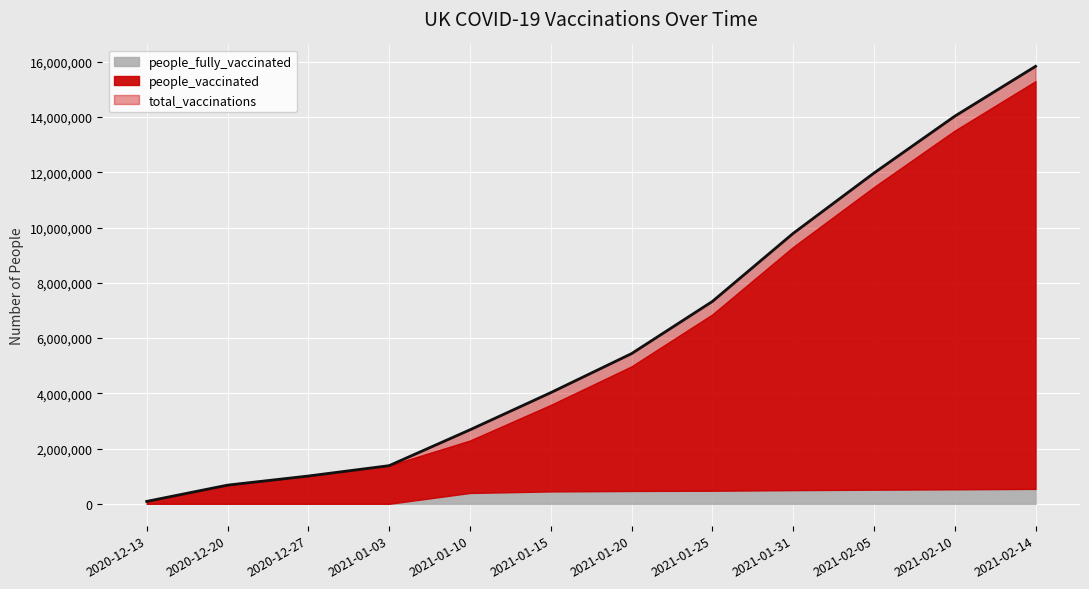

True or false: people_fully_vaccinated and total_vaccinations cross at least once.

False